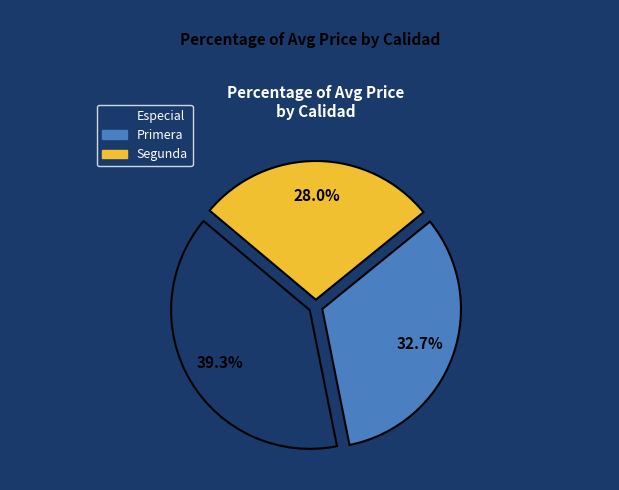

How many segments does this pie chart have?

3